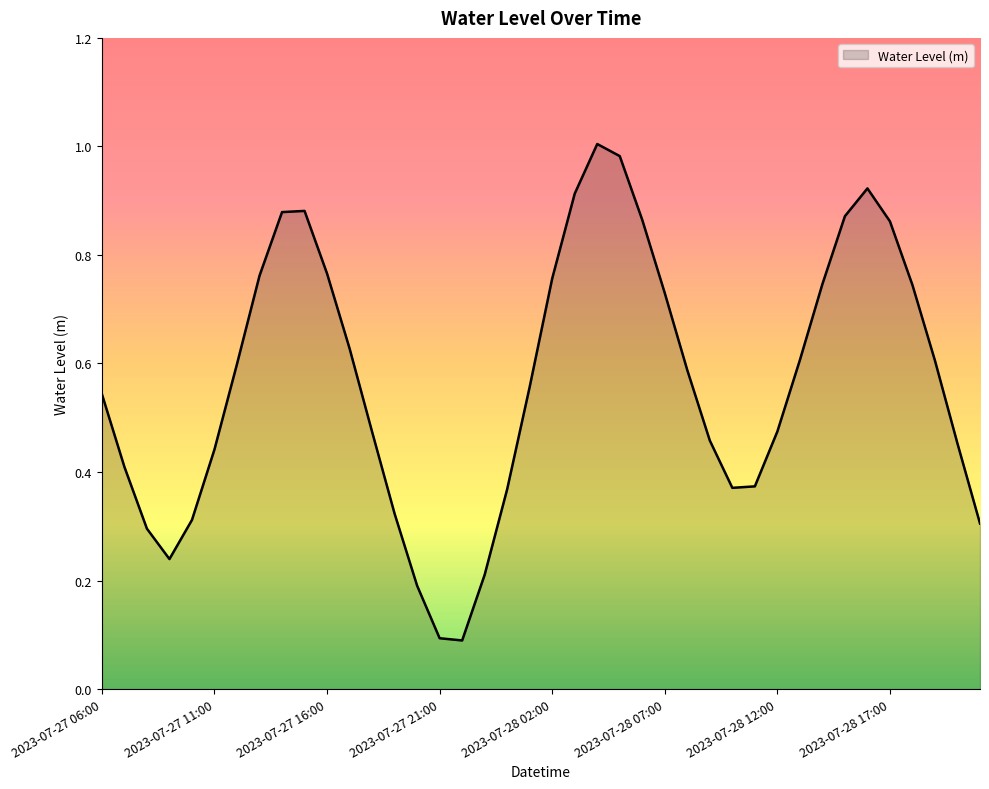

Does the chart have visible grid lines?

No